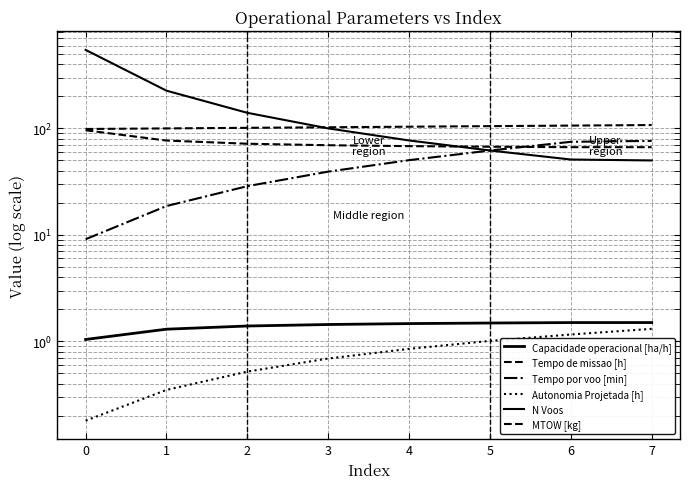

Which has a higher value, 2 or 4?

4